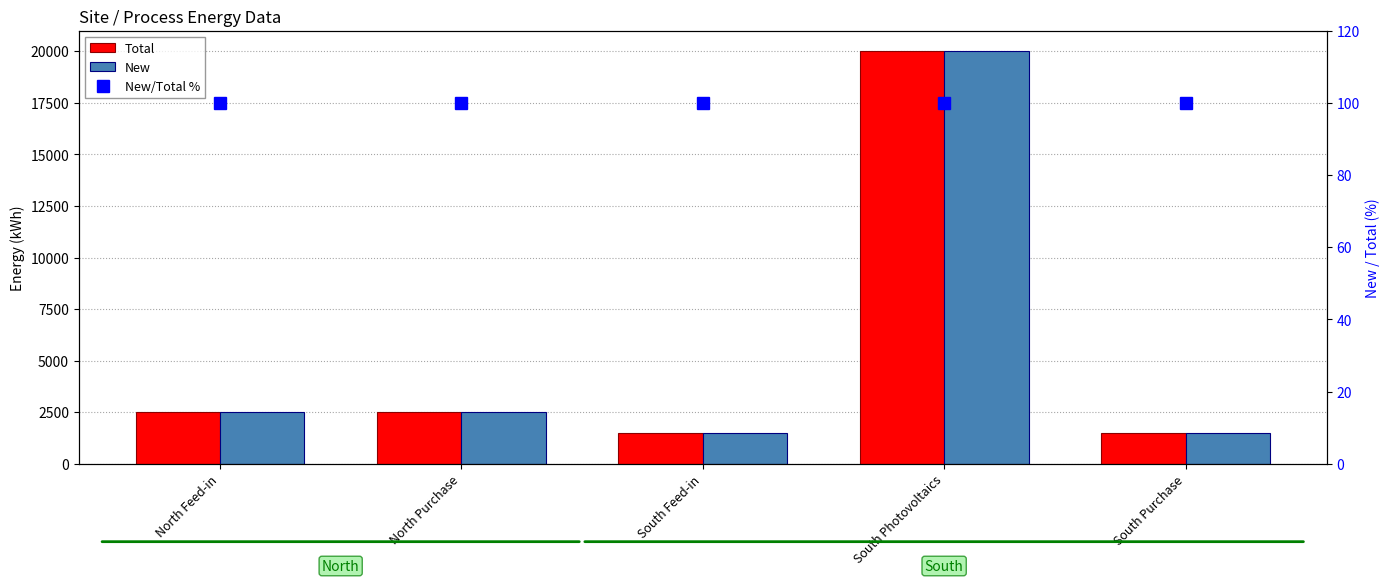

Reading right to left, transcribe all the data shown in this chart.

Total: 1500	20000	1500	2500	2500
New: 1500	20000	1500	2500	2500
New/Total %: 100	100	100	100	100